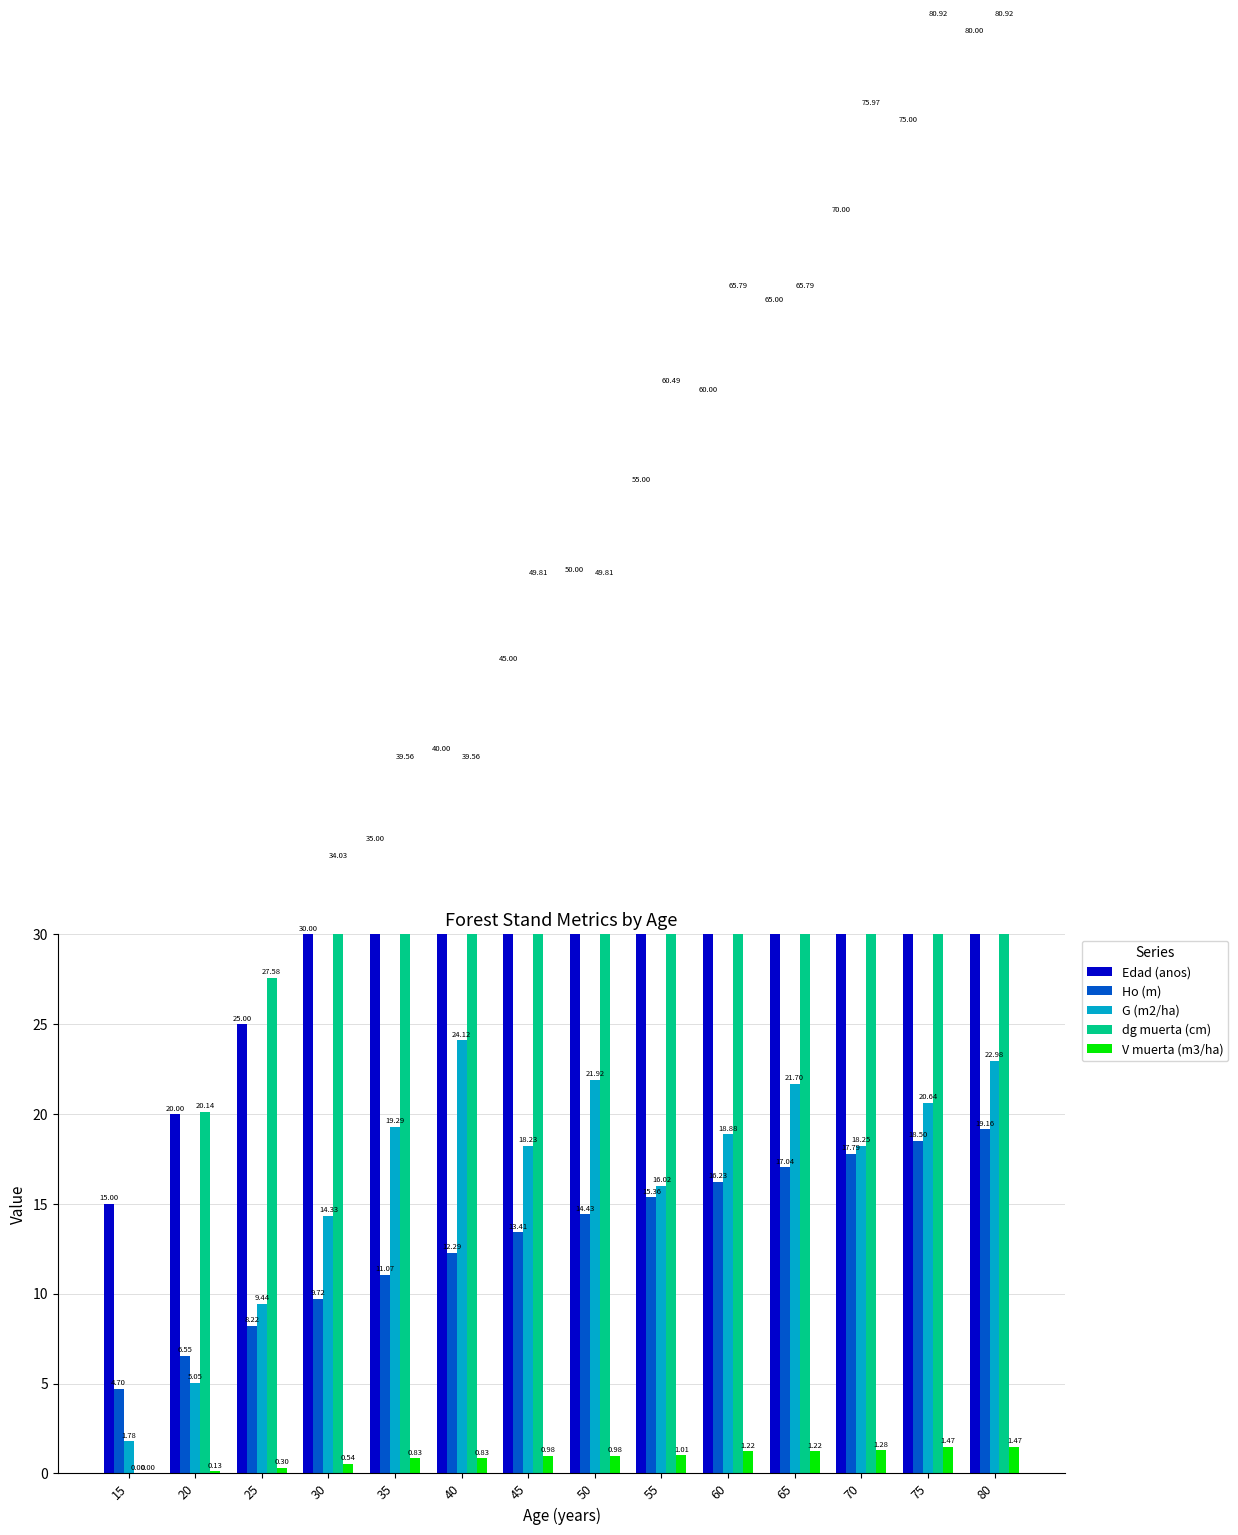

What is the sum of all V muerta (m3/ha) values?

12.3